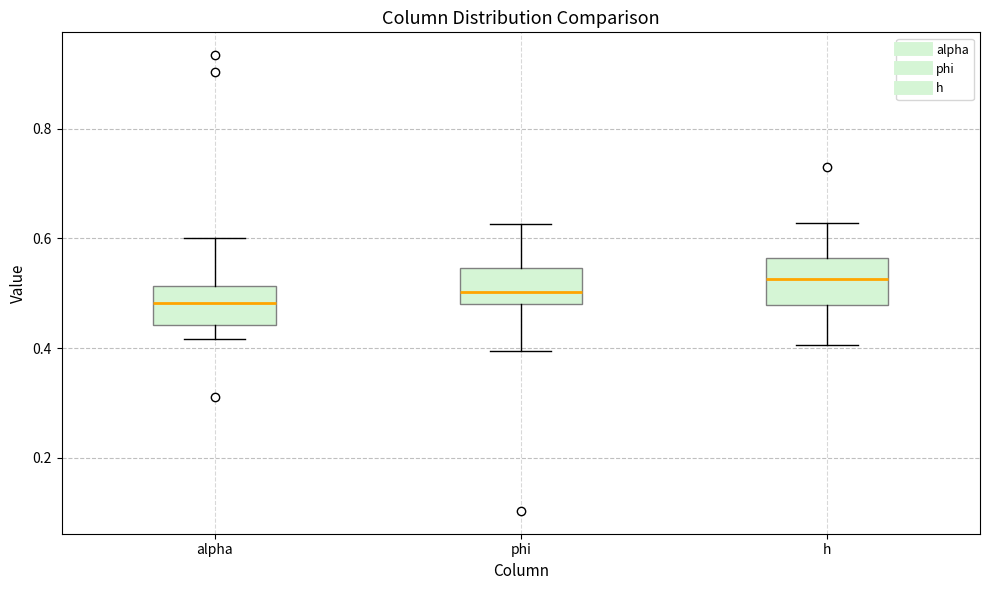

Reading left to right, transcribe this box plot: for each box, give where its median line is, the range the box spans, and where its two whiskers end, as read against the y-axis. The values are not printed on the chart, so give them approximately, as read against the axis.

alpha: median 0.48, box 0.44 to 0.52, whiskers 0.42 to 0.60
phi: median 0.50, box 0.48 to 0.54, whiskers 0.40 to 0.62
h: median 0.52, box 0.48 to 0.56, whiskers 0.40 to 0.62